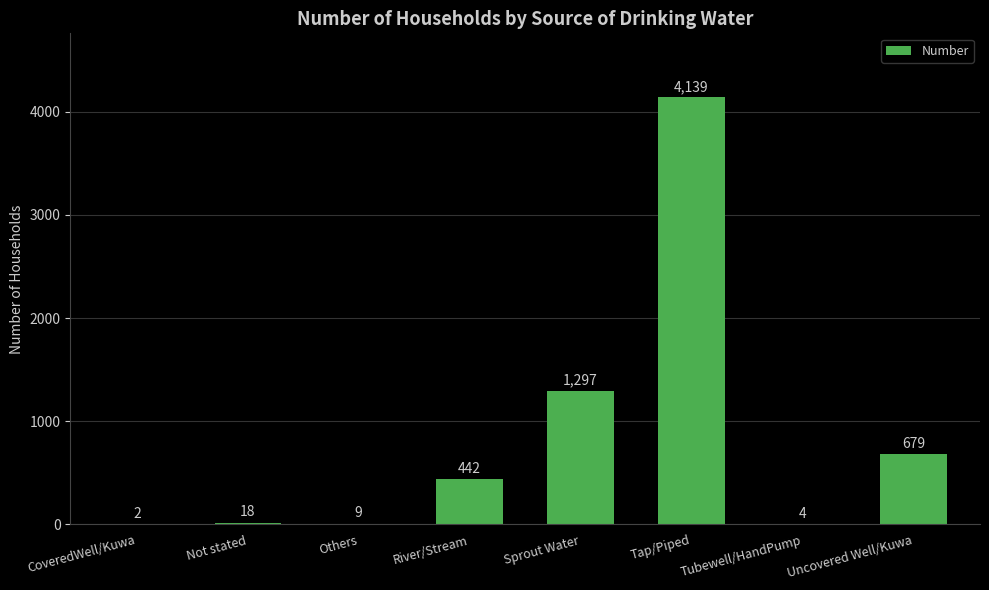

What is the ratio of the value at Uncovered Well/Kuwa to the value at River/Stream?

1.5